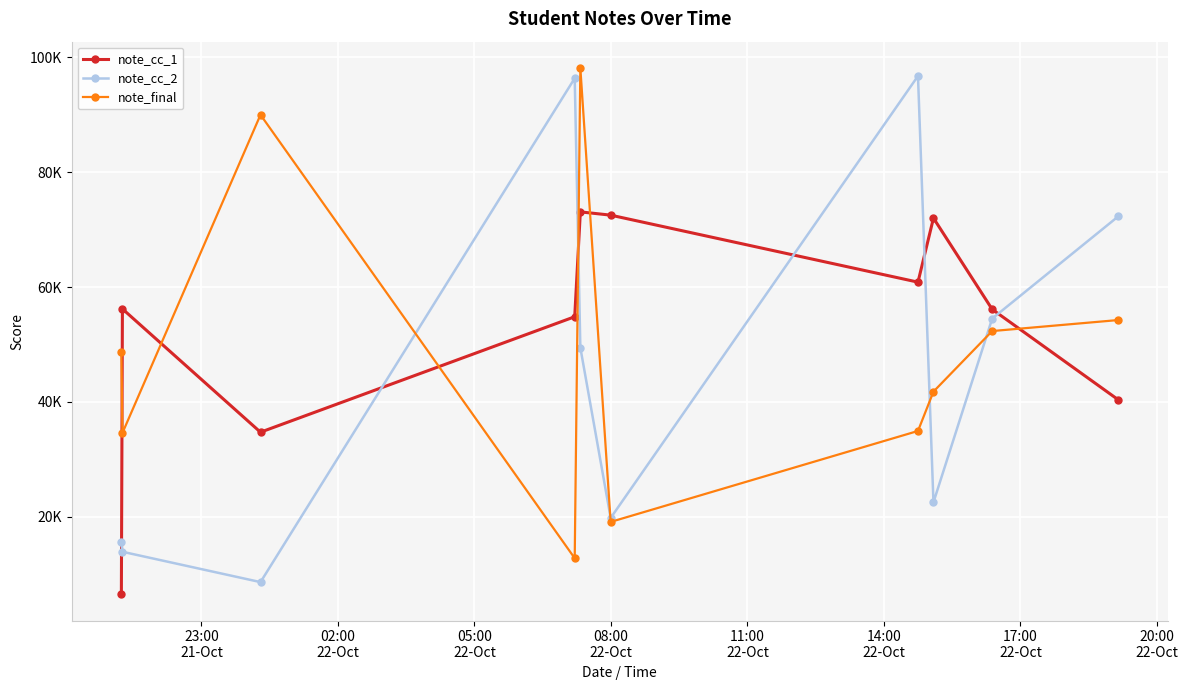

Which series has the largest range (max minus min)?

note_cc_2